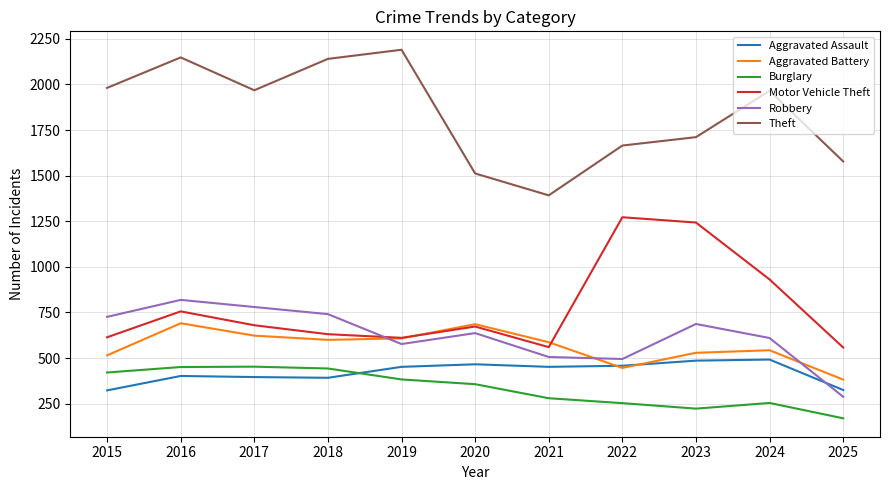

True or false: Theft and Motor Vehicle Theft cross at least once.

False